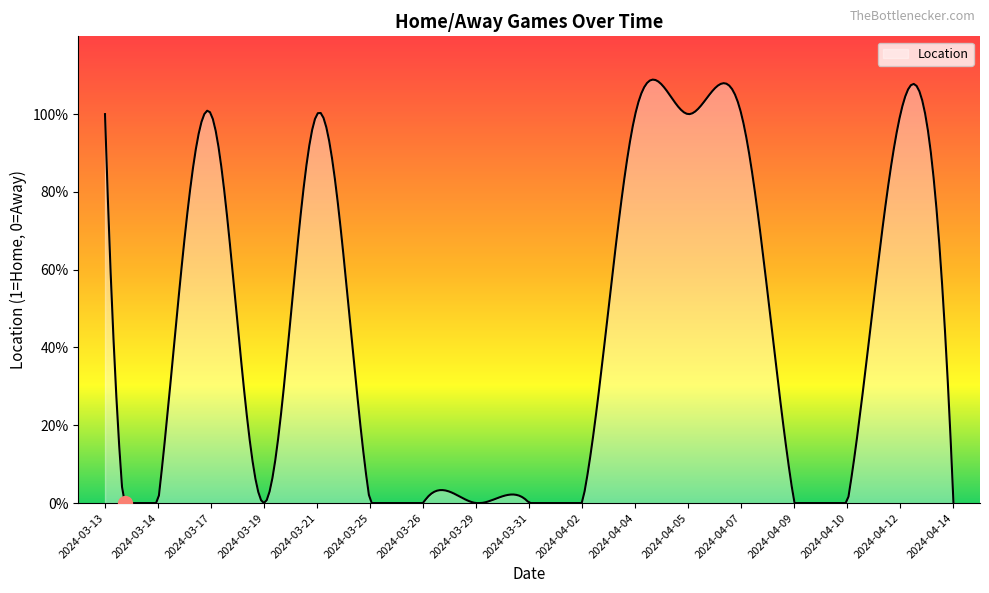

Is this an area chart (filled region under the line)?

Yes